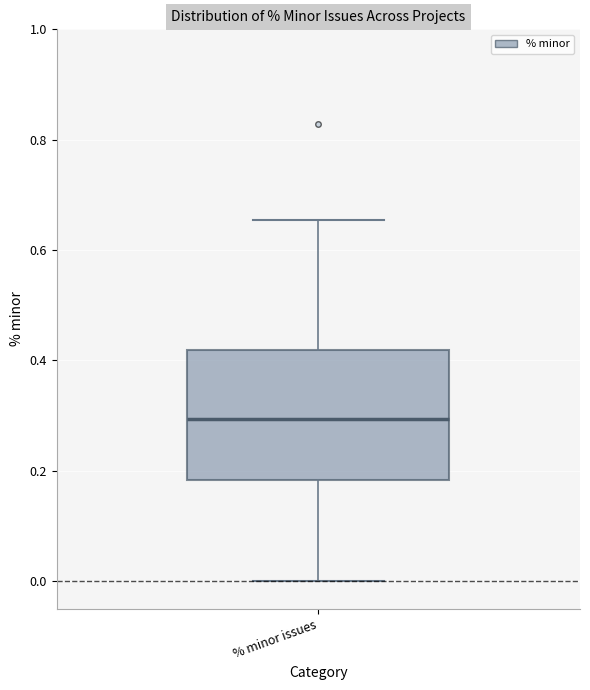

Read this box plot against the y-axis: the position of the median line, the range covered by the box, and the ends of both whiskers. The values are not printed on the chart, so give them approximately, as read against the axis.

median 0.30, box 0.18 to 0.42, whiskers 0.00 to 0.66